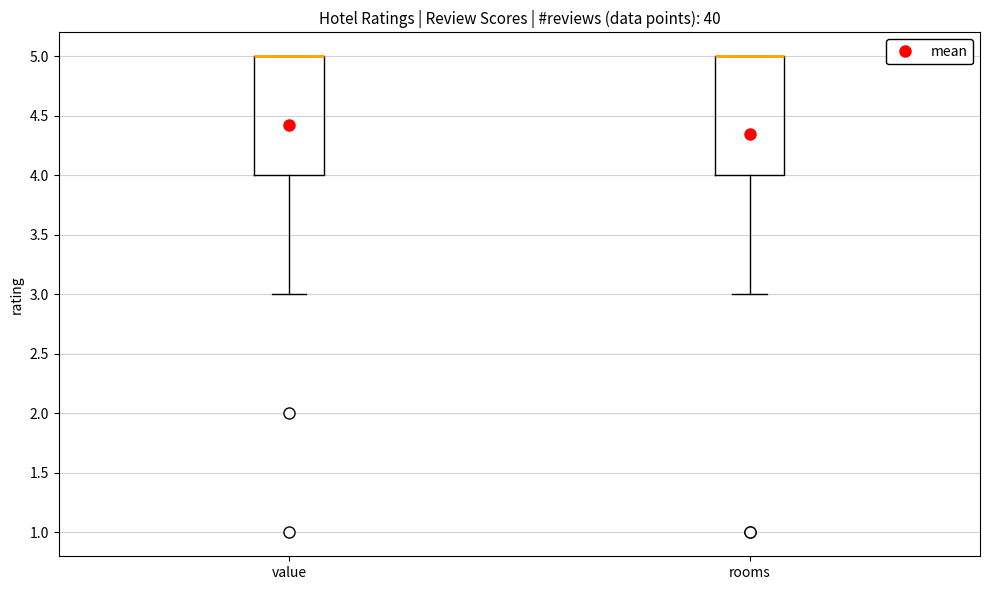

Reading left to right, read every box against the y-axis: the position of its median line, the range the box covers, and the ends of its whiskers. The values are not printed on the chart, so give them approximately, as read against the axis.

value: median 5 (drawn on the box's upper edge), box 4 to 5, whiskers 3 to 5
rooms: median 5 (drawn on the box's upper edge), box 4 to 5, whiskers 3 to 5